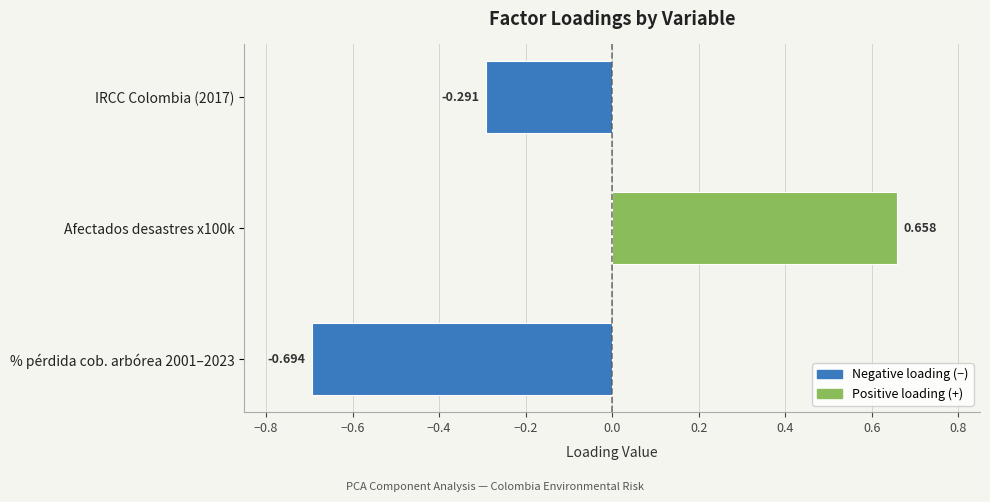

The chart shows a value of -0.1 at IRCC Colombia (2017). True or false?

False